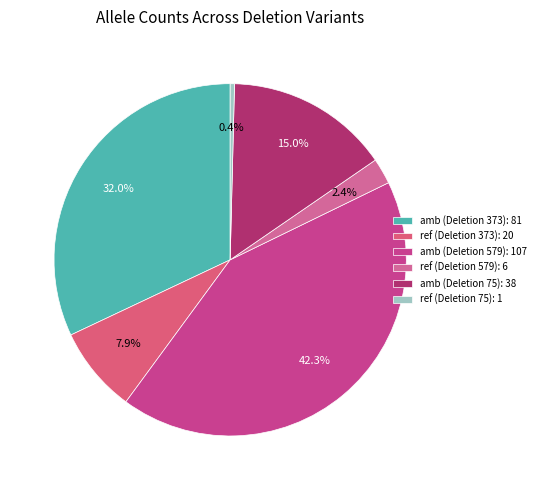

To the nearest percent, what portion does amb (Deletion 75) represent?

15%